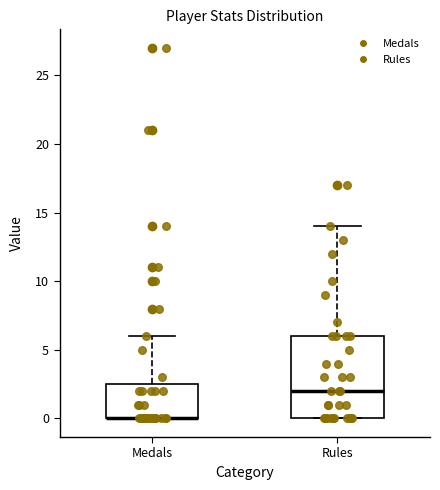

Reading left to right, transcribe this box plot: for each box, give where its median line is, the range the box spans, and where its two whiskers end, as read against the y-axis. The values are not printed on the chart, so give them approximately, as read against the axis.

Medals: median 0.0 (drawn on the box's lower edge), box 0.0 to 2.5, whiskers 0.0 to 6.0
Rules: median 2.0, box 0.0 to 6.0, whiskers 0.0 to 14.0